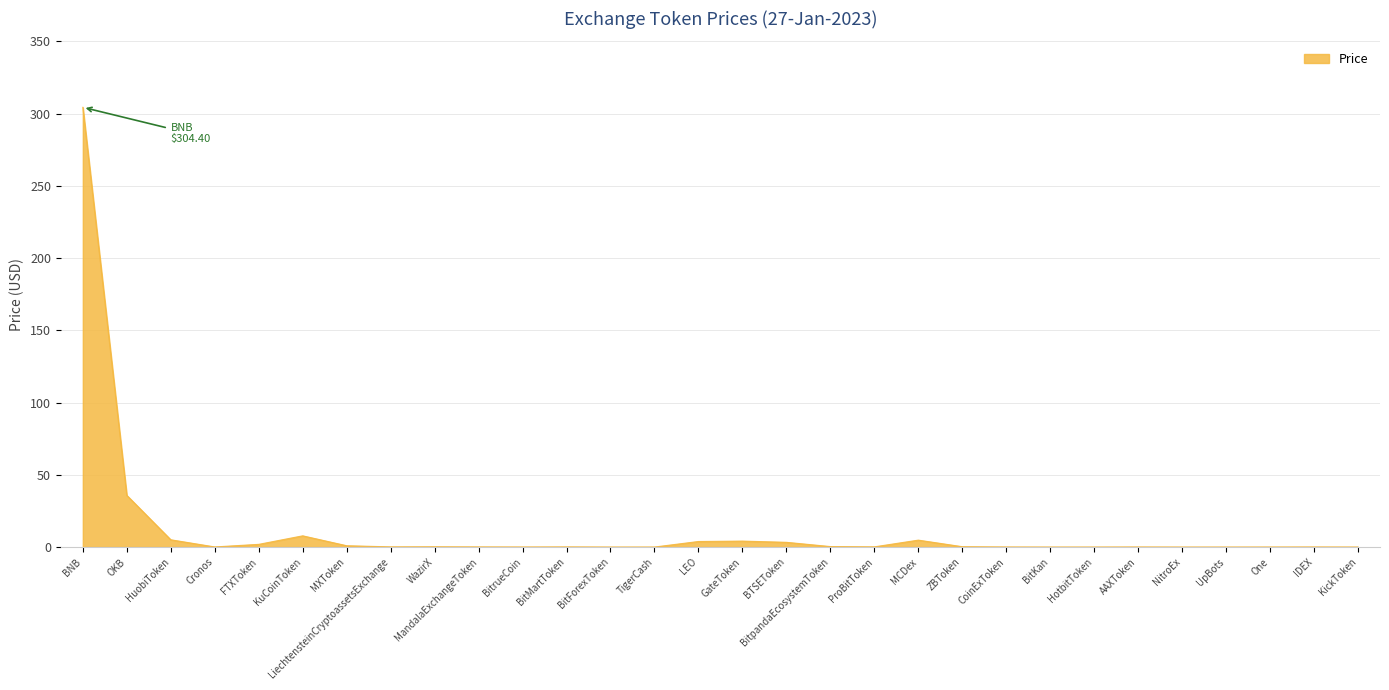

Where is the data nearest to the value 152?

OKB